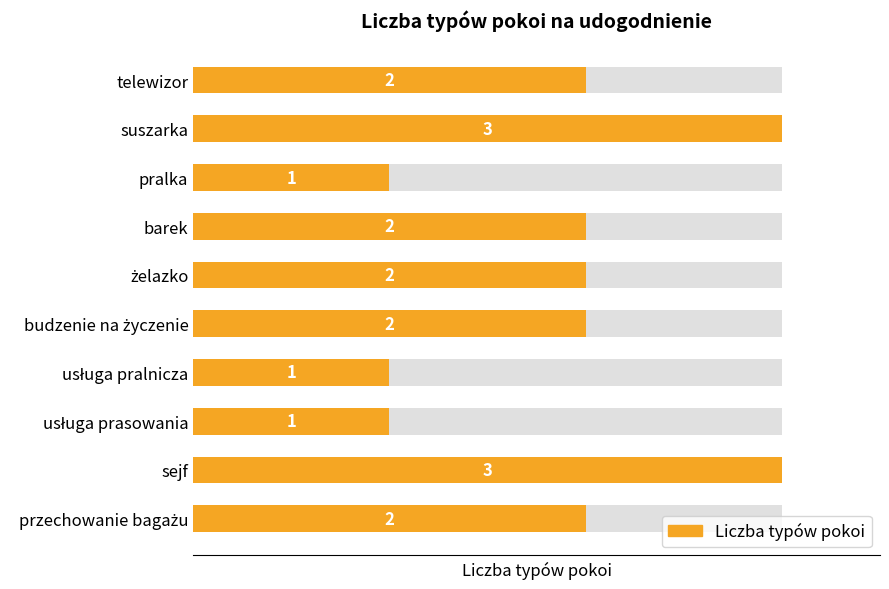

Rank the categories by value from highest to lowest.

suszarka, sejf, telewizor, barek, żelazko, budzenie na życzenie, przechowanie bagażu, pralka, usługa pralnicza, usługa prasowania